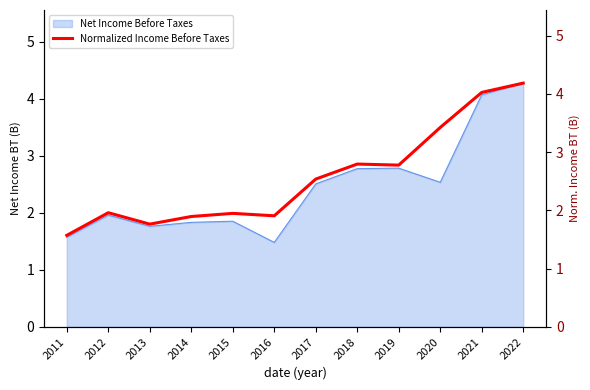

What is the difference between the second highest and second lowest values?

2.3